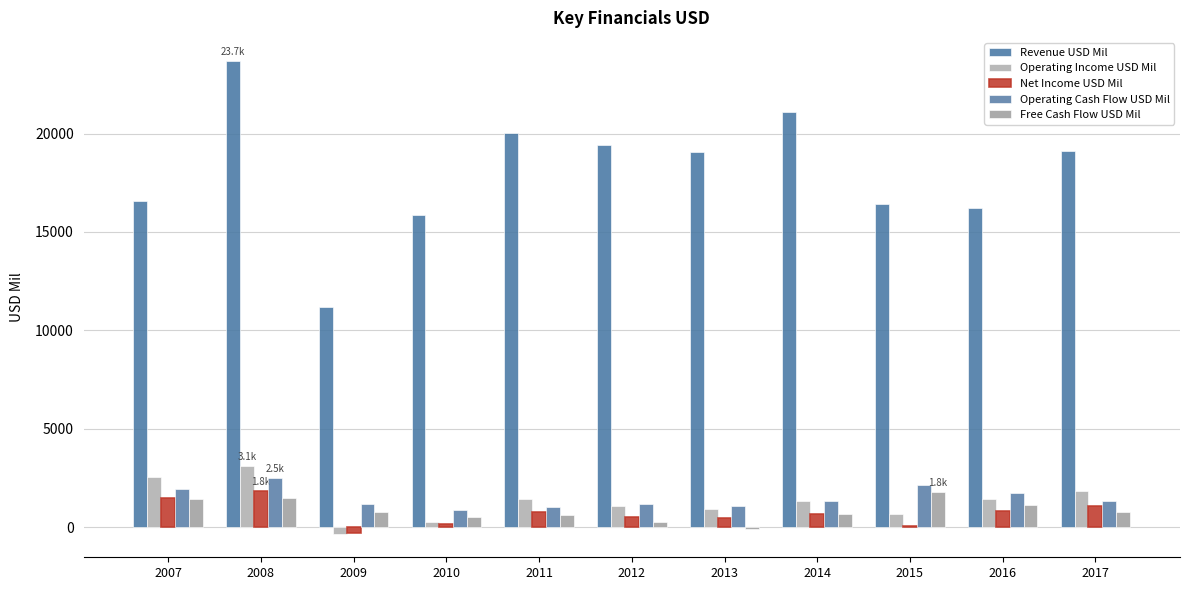

What value does the Operating Income USD Mil series have at 2013, to the nearest 100?

900